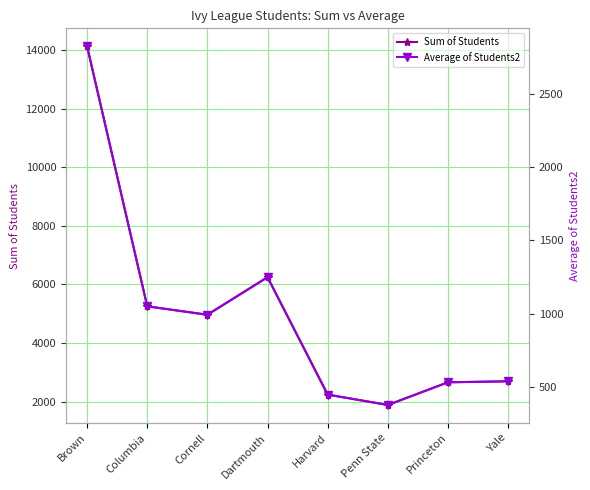

In Sum of Students, how many points are higher than both neighbors (excluding endpoints)?

1